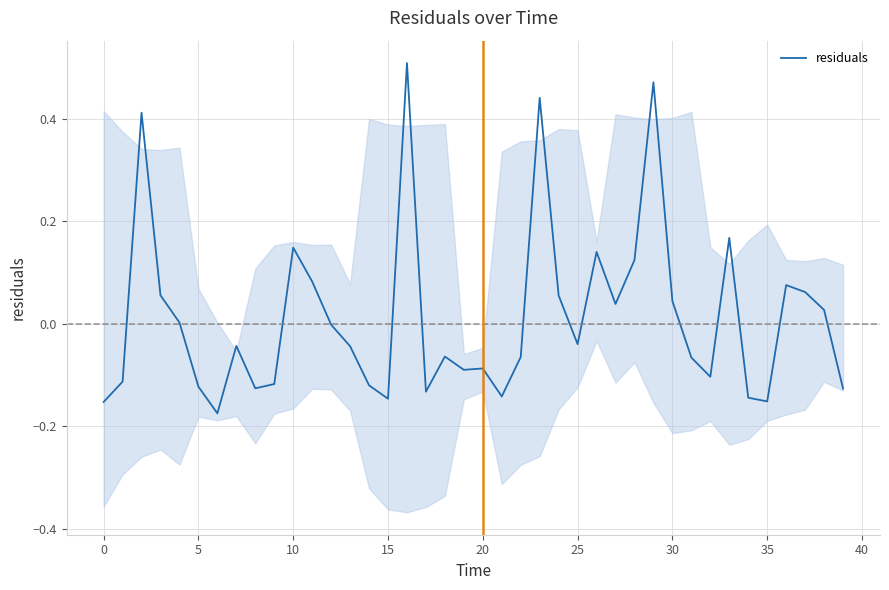

At which label is the value closest to 0?

12